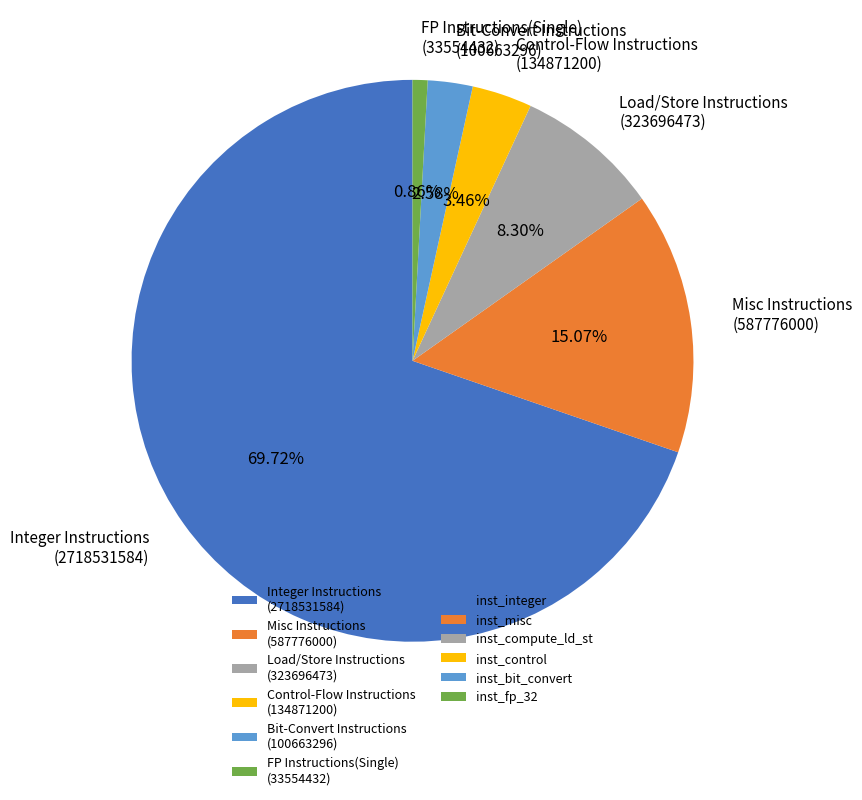

What is the majority slice?

Integer Instructions (2718531584)